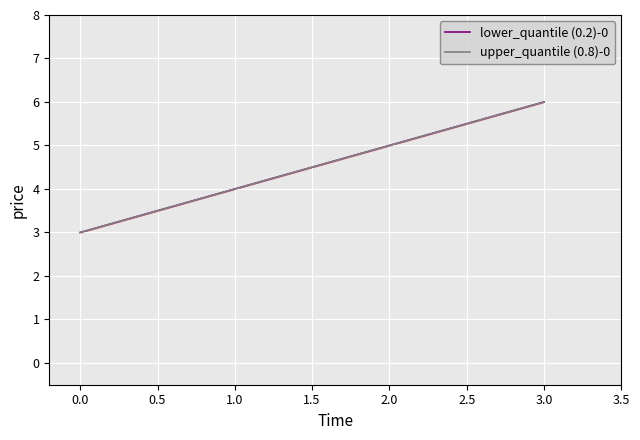

Which series has the largest total across all categories?

lower_quantile (0.2)-0